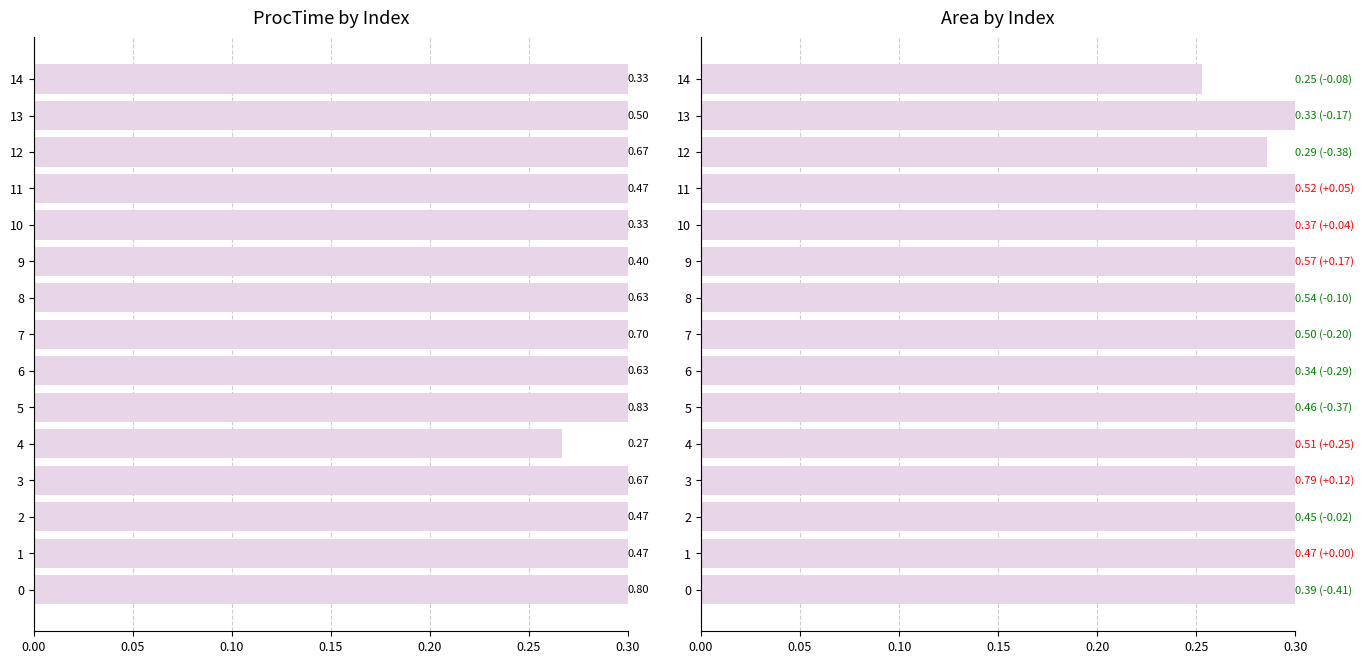

Which series has the largest total across all categories?

ProcTime